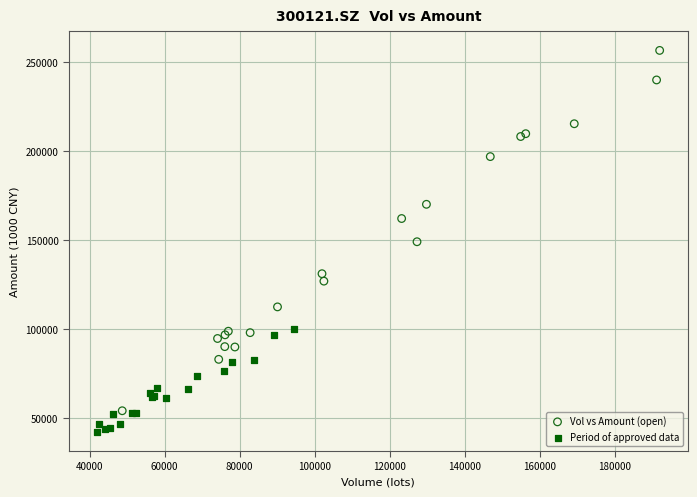

Which series has the largest Y range (max minus min)?

Vol vs Amount (open)